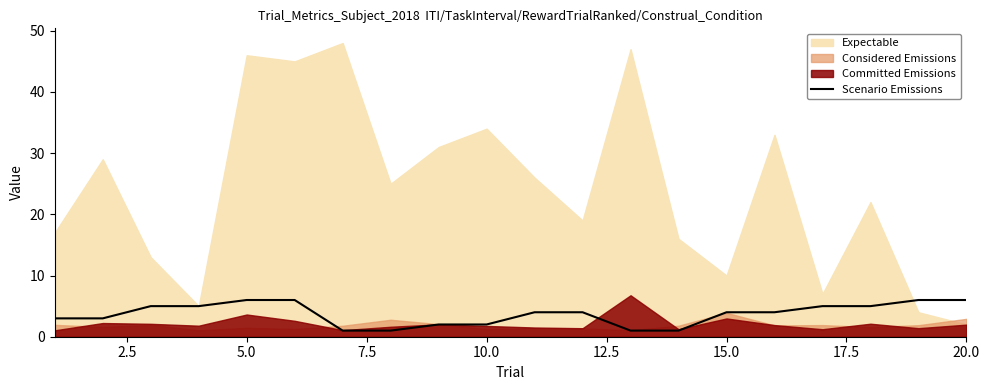

What is the highest value of the Scenario Emissions series?

6